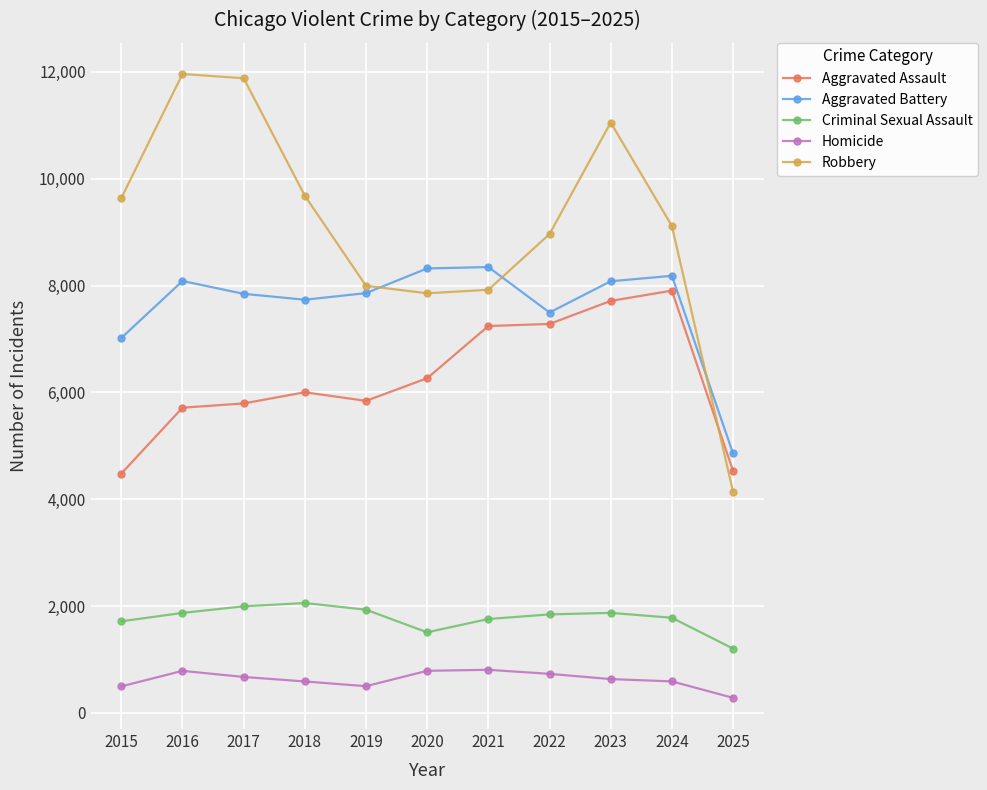

True or false: Robbery and Homicide intersect in this chart.

False